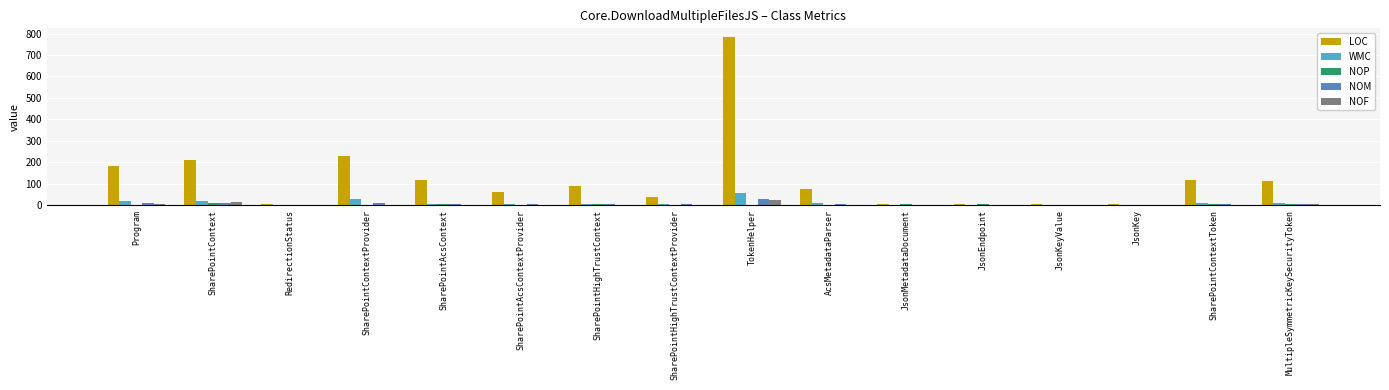

What is the highest value of the WMC series?

56